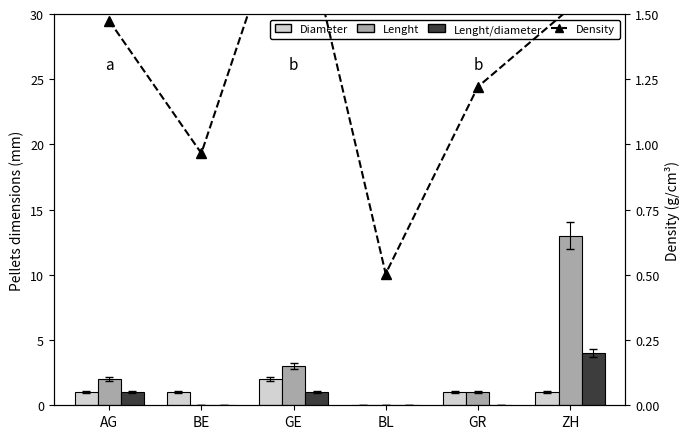

Reading left to right, list all the values displayed in this chart.

Diameter: 1.0	1.0	2.0	0.0	1.0	1.0
Lenght: 2.0	0.0	3.0	0.0	1.0	13.0
Lenght/diameter: 1.0	0.0	1.0	0.0	0.0	4.0
Density: 1.5	1.0	2.0	0.5	1.2	1.5